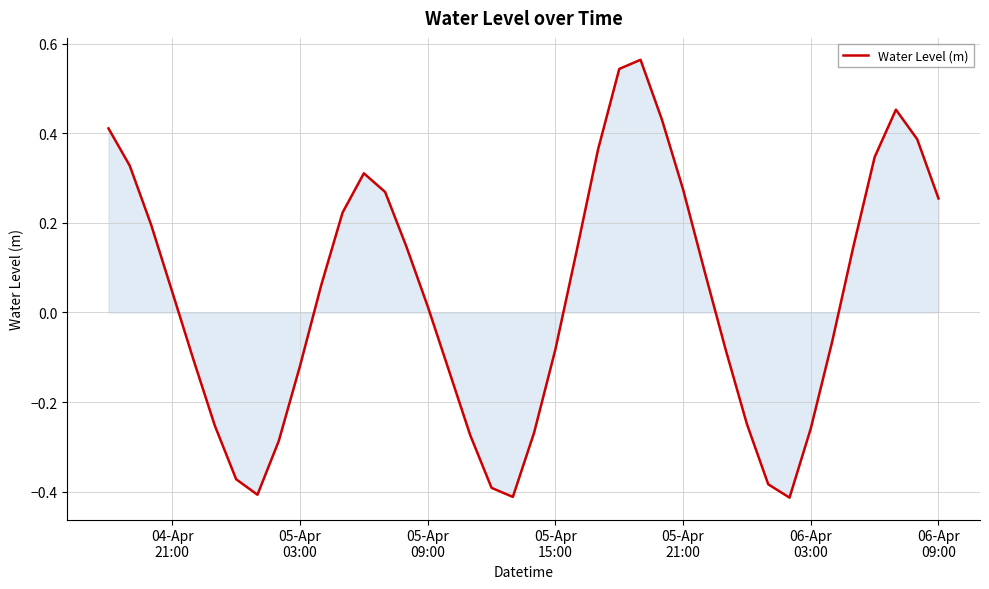

How many interior local valleys (lower than both neighbors) does the data have?

3